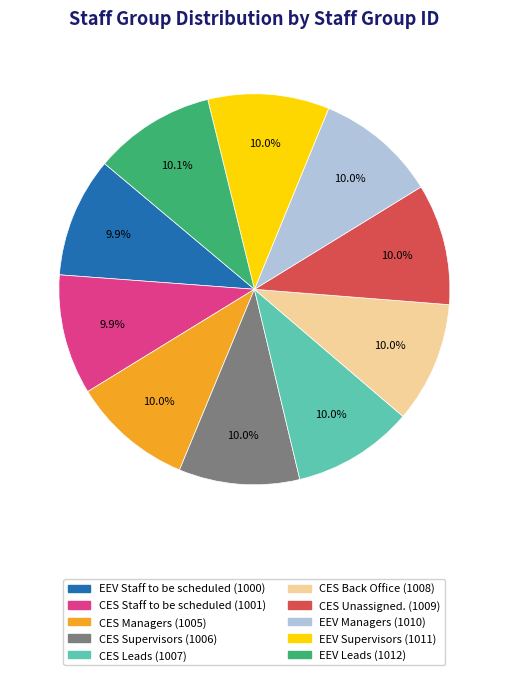

Do CES Supervisors and CES Unassigned. together represent more than half of the pie?

No